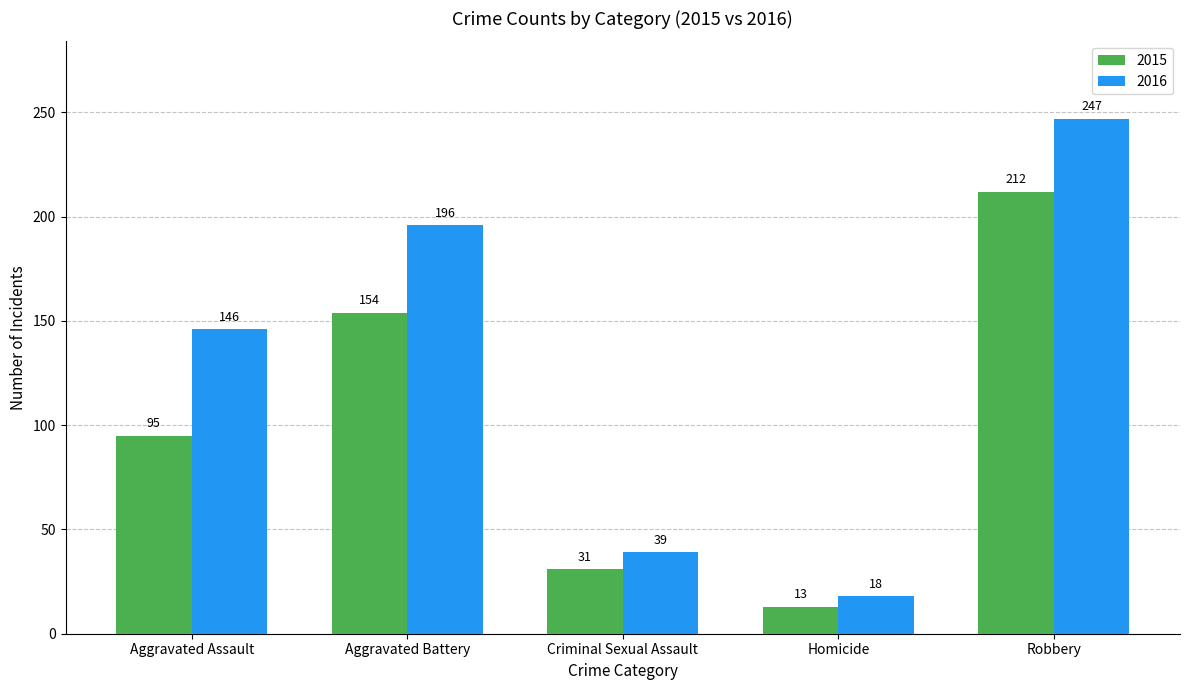

What is the maximum value shown in the chart?

247